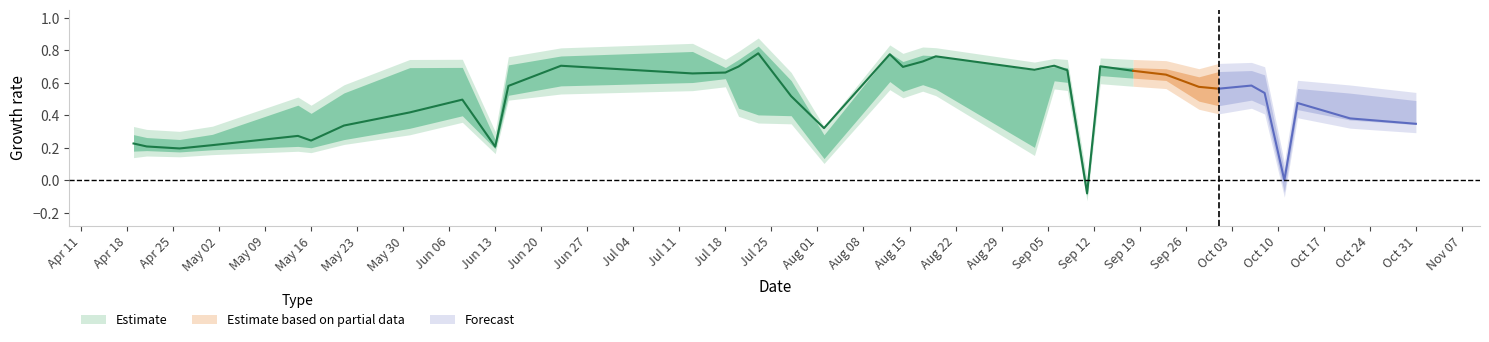

How many values in inner_hi are below zero?

1